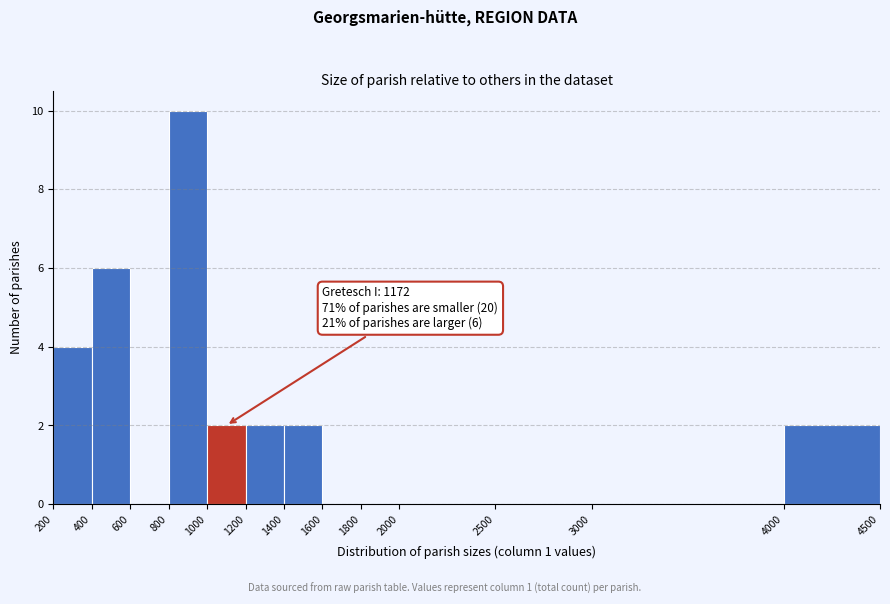

Which range on the x-axis has the tallest bar?

800 to 1000